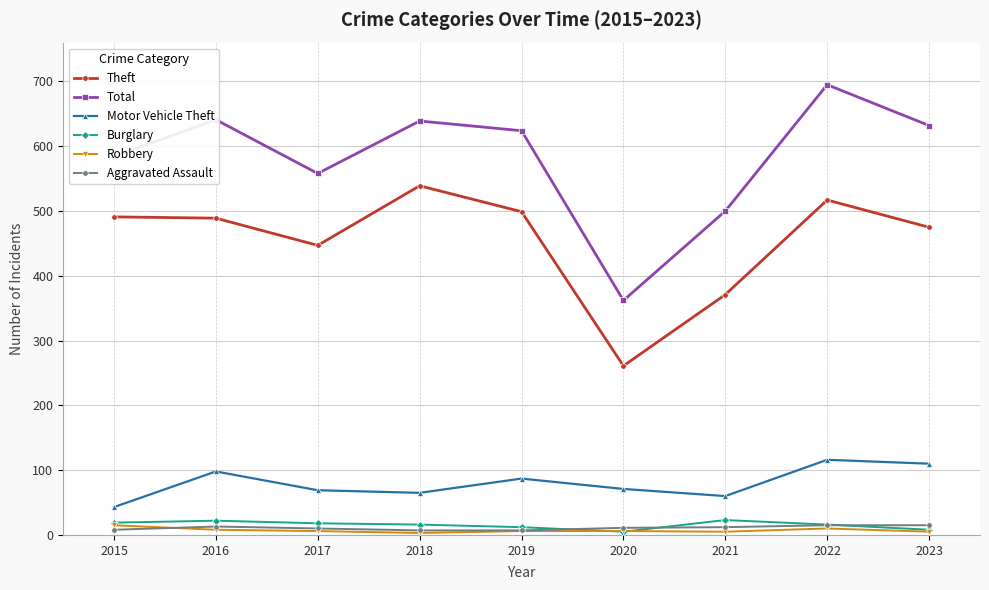

In Total, how many points are lower than both neighbors (excluding endpoints)?

2